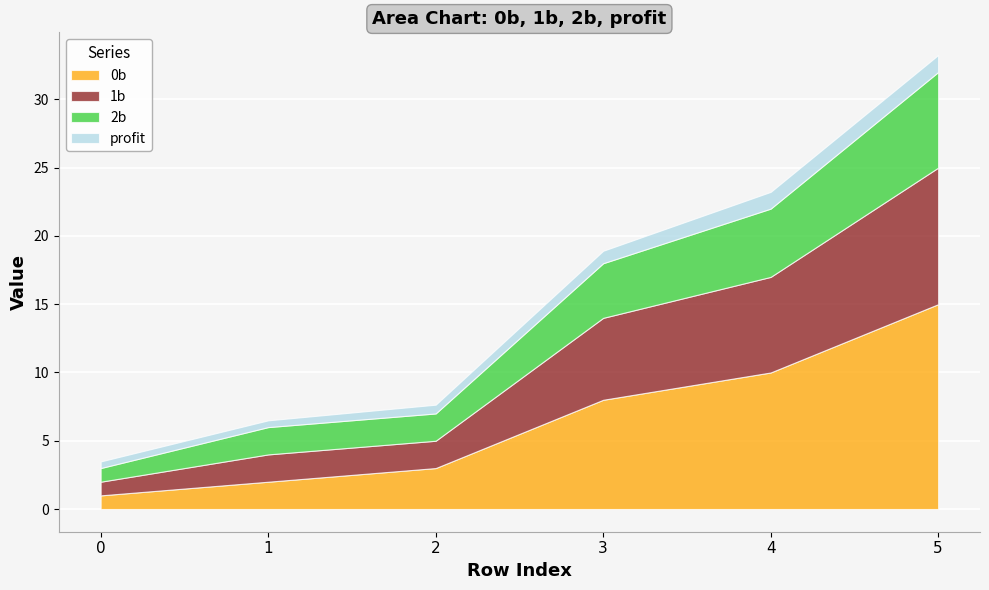

The 0b series shows 10.0 at 4. True or false?

True